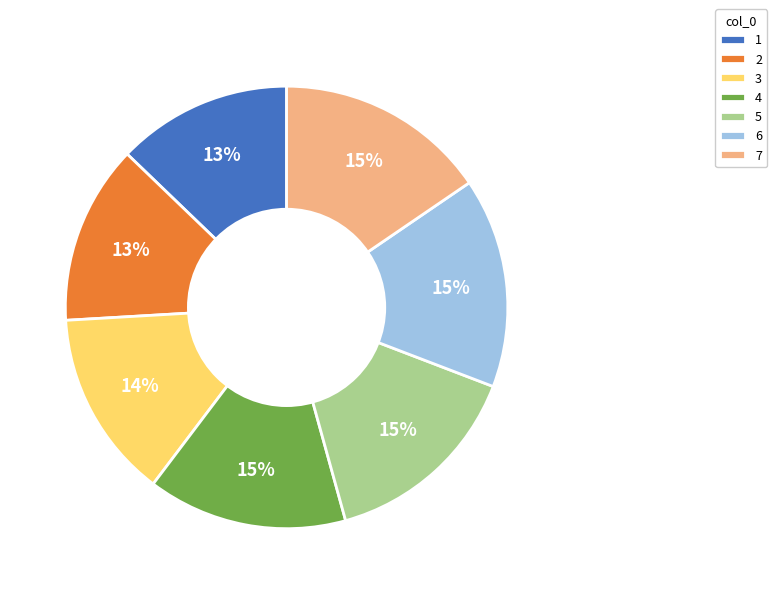

To the nearest percent, what percentage of the pie is 7?

15%